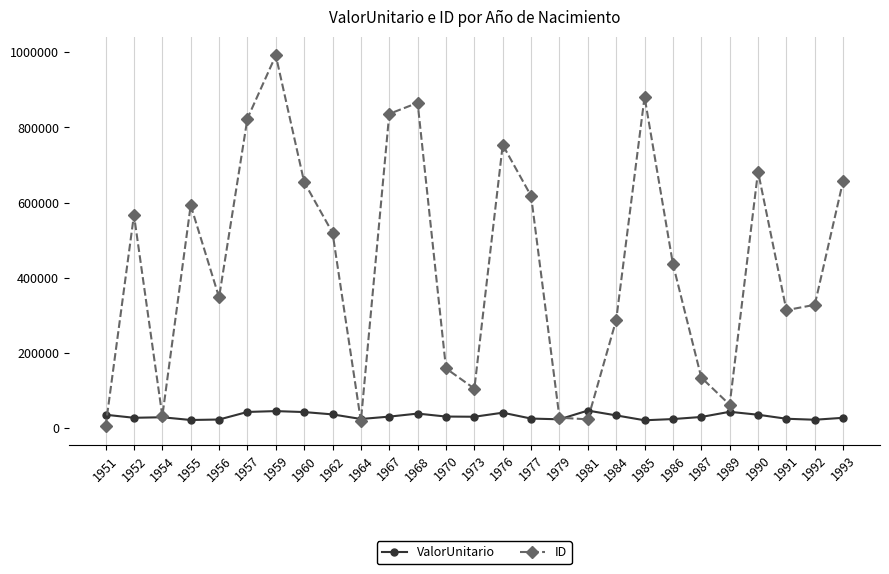

Between 1962 and 1979, which series saw the biggest shift?

ID